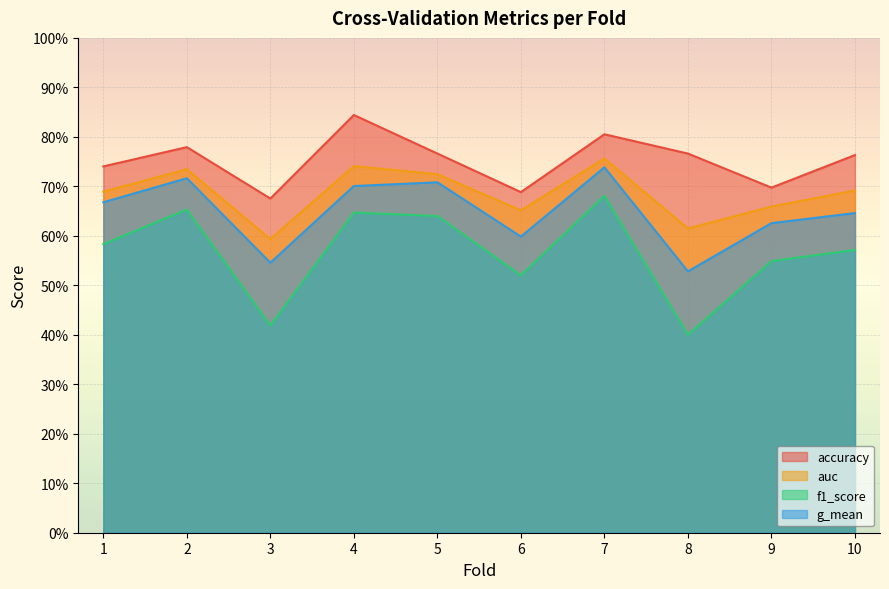

At which category does accuracy reach its first local peak?

2